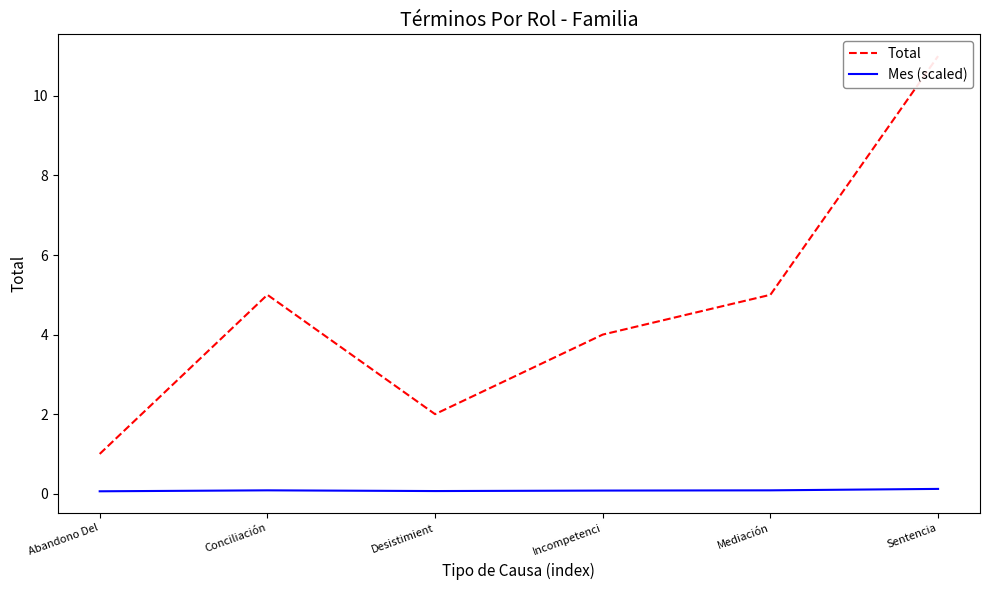

True or false: Mes (scaled) and Total cross at least once.

False